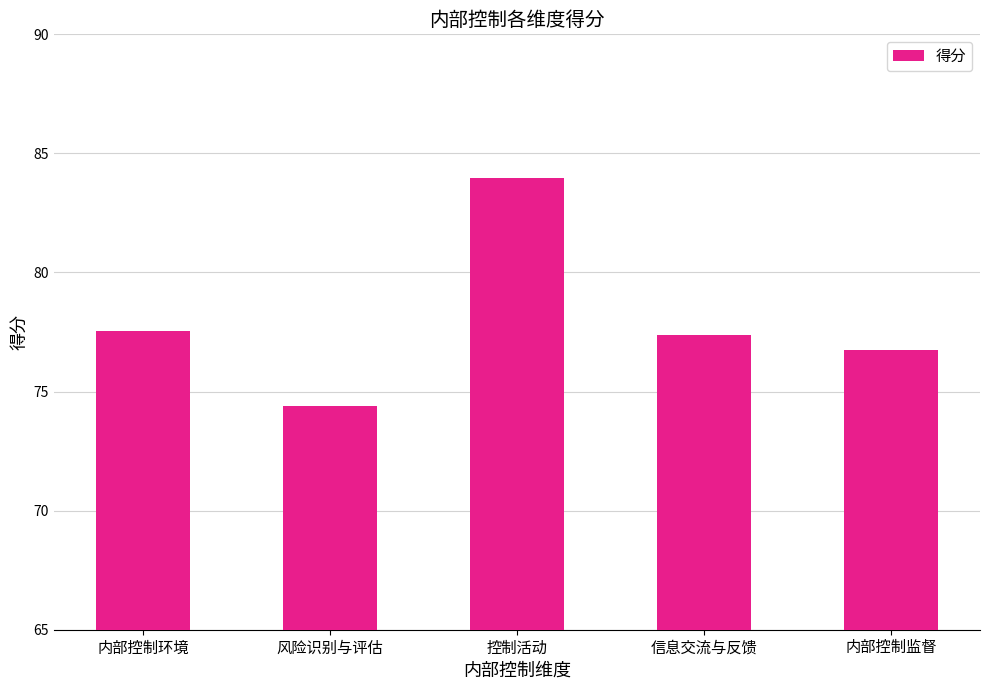

What is the change in value from 控制活动 to 内部控制监督?

-7.2